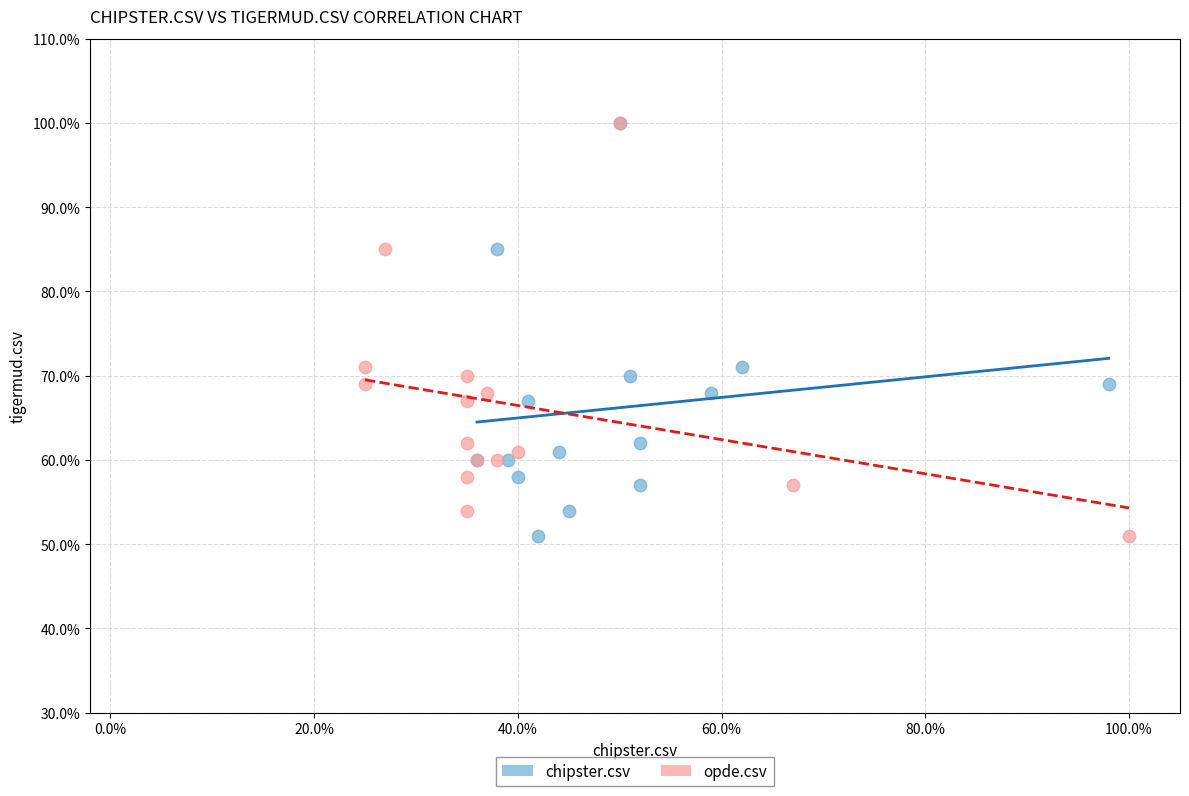

What are all the series names shown in the legend?

chipster.csv, opde.csv